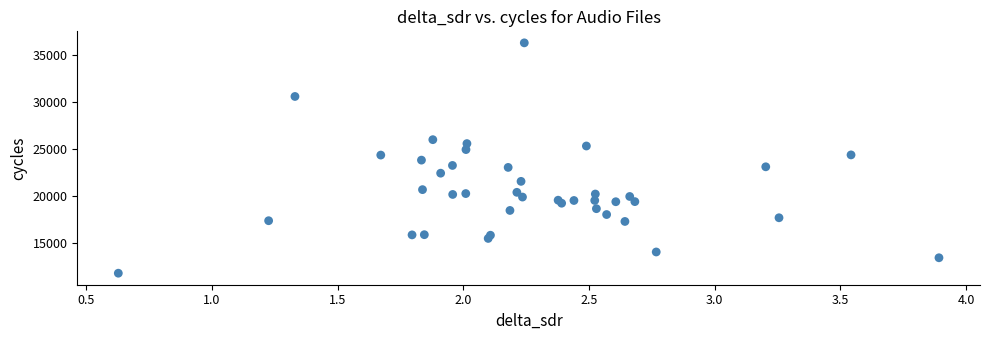

What is the range of Y values (max minus min)?

24477